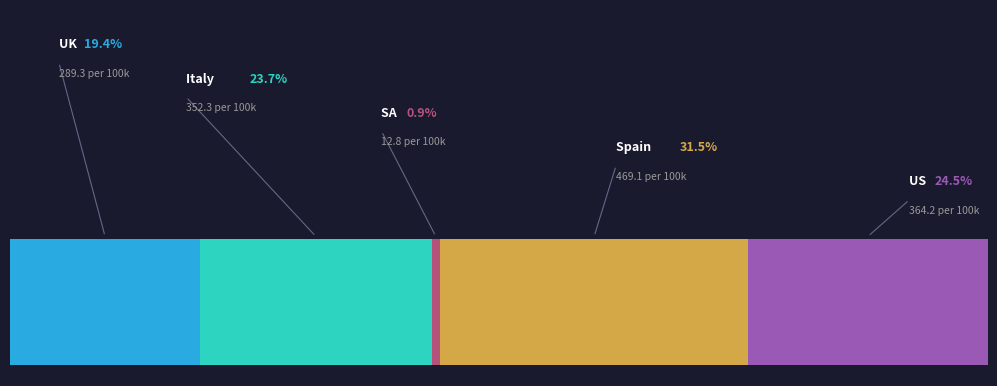

What is the difference between the maximum and second lowest values?

179.8